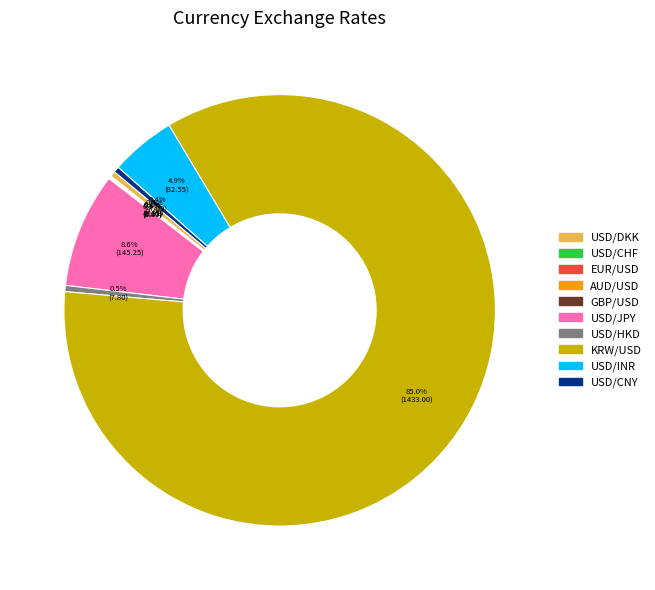

What percentage is the USD/JPY slice, to the nearest percent?

9%